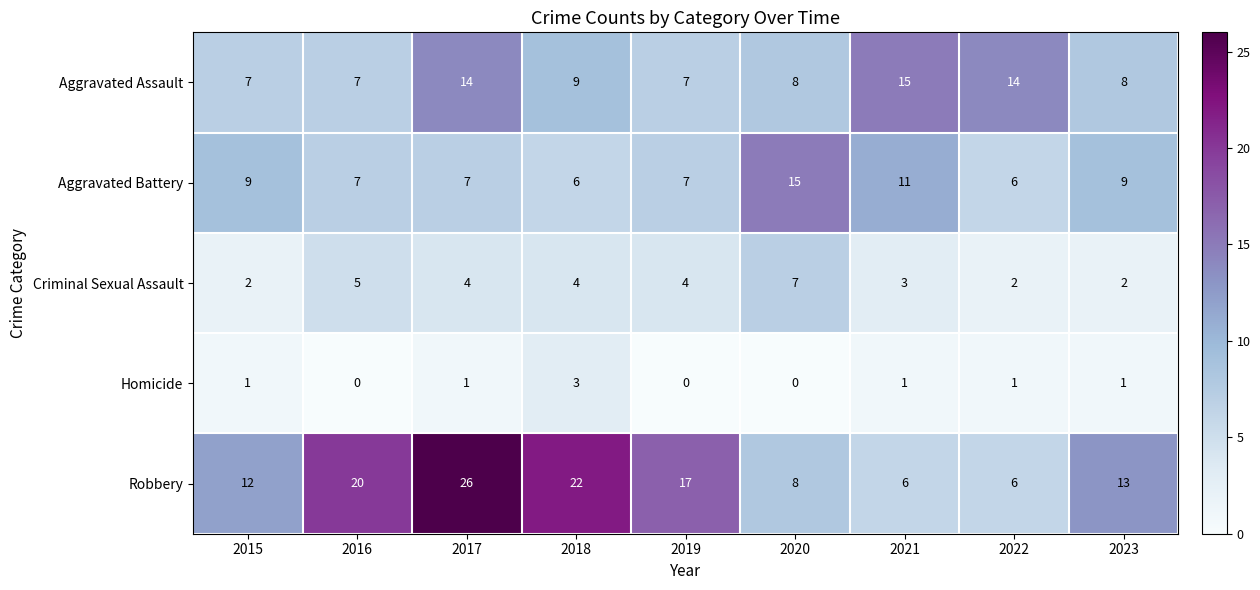

Where is Aggravated Assault nearest to the value 11?

2018